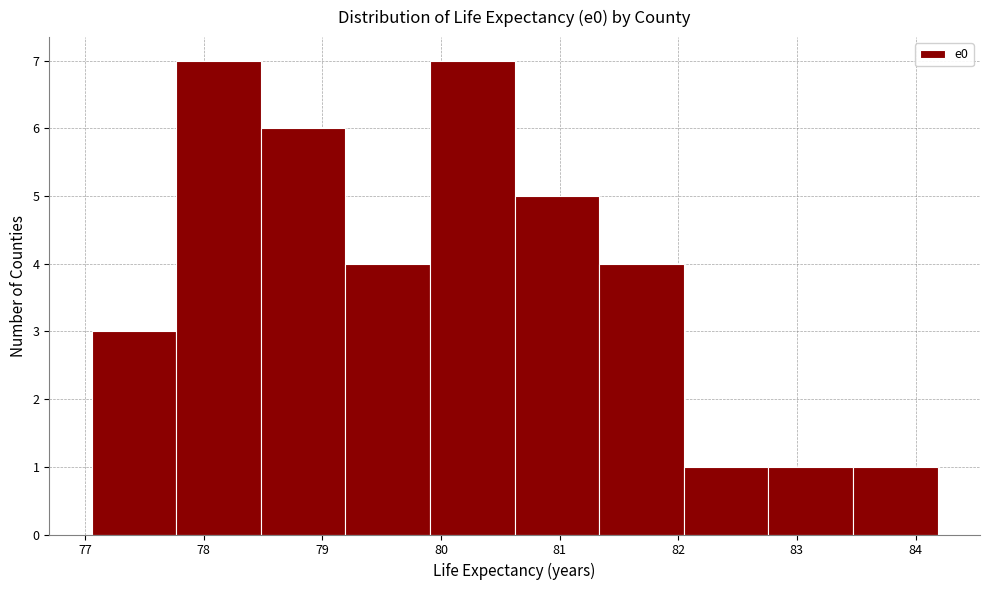

Reading left to right, transcribe this chart: for each bar, give the range it covers on the x-axis and its height. Neither the bar edges nor the heights are printed on the chart, so give them approximately, as read against the axes.

77.1 to 77.8: 3
77.8 to 78.5: 7
78.5 to 79.2: 6
79.2 to 79.9: 4
79.9 to 80.6: 7
80.6 to 81.3: 5
81.3 to 82.0: 4
82.0 to 82.8: 1
82.8 to 83.5: 1
83.5 to 84.2: 1